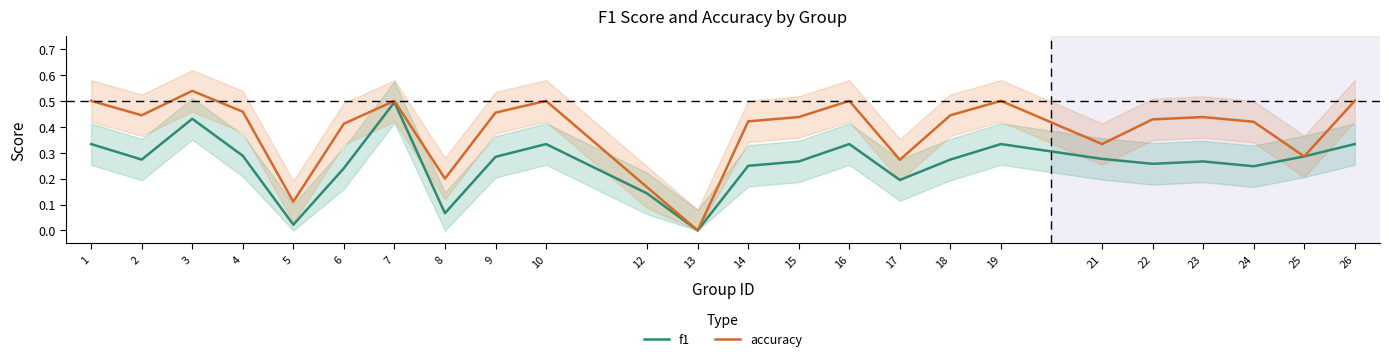

True or false: accuracy and f1 cross at least once.

False